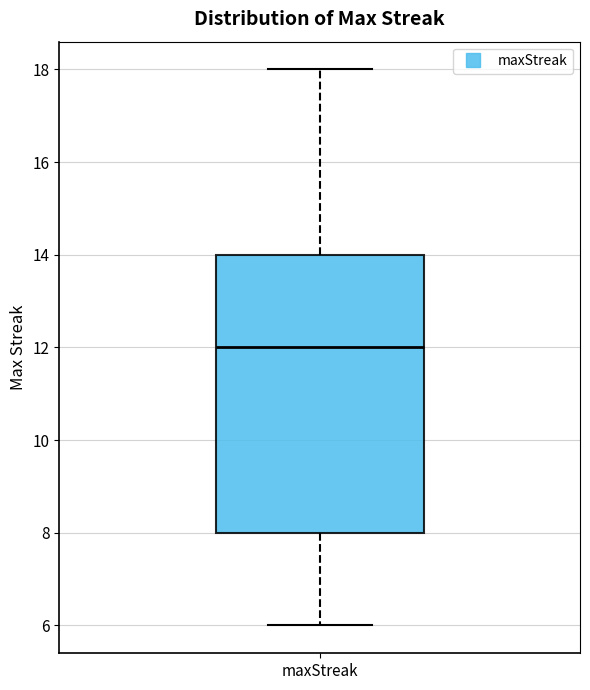

Transcribe this box plot: give where the median line is, the range the box spans, and where the two whiskers end, as read against the y-axis. The values are not printed on the chart, so give them approximately, as read against the axis.

median 12, box 8 to 14, whiskers 6 to 18